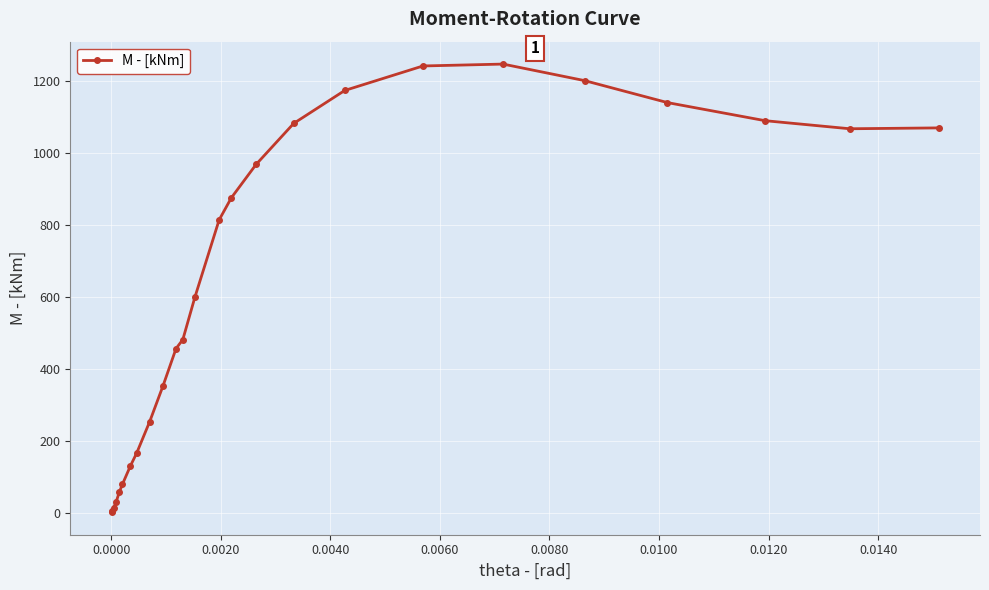

Count the number of values greater than 599.

13